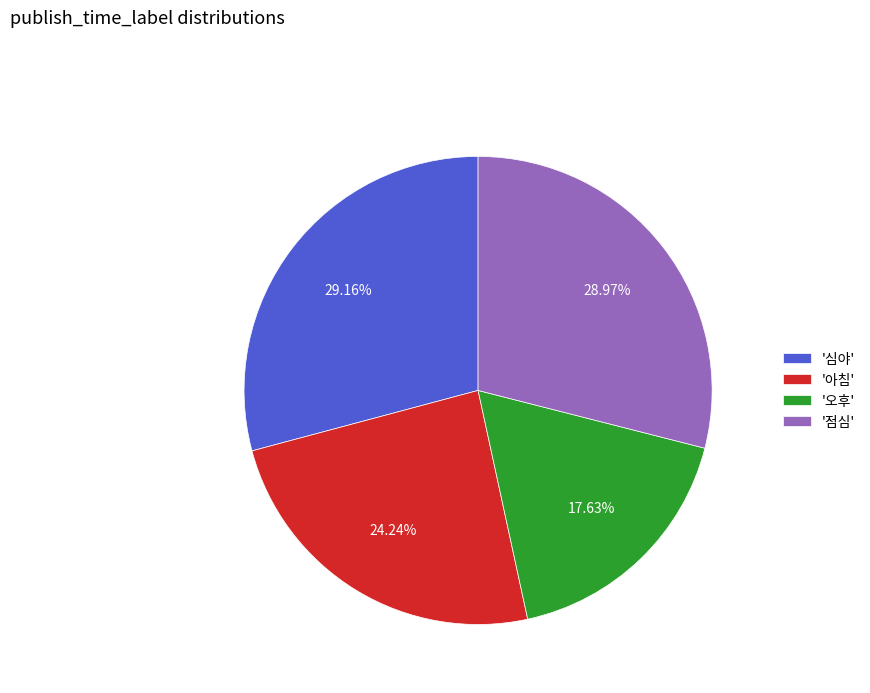

Is '심야' the majority of the pie?

No